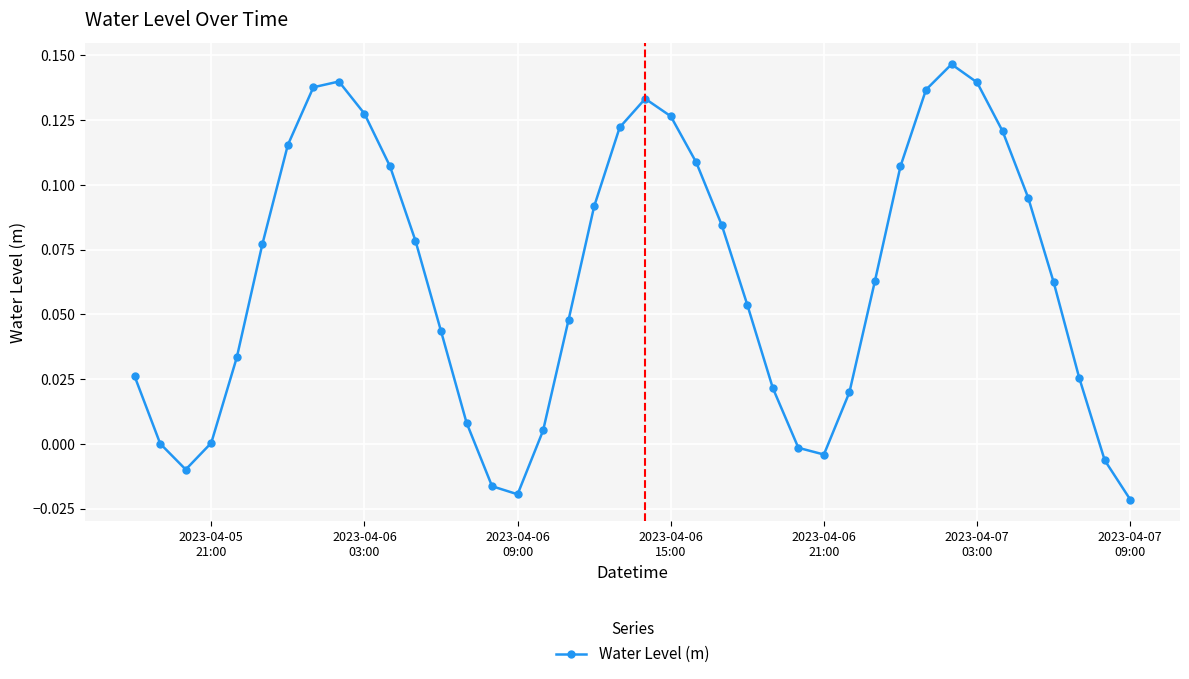

How many interior local valleys (lower than both neighbors) does the data have?

3